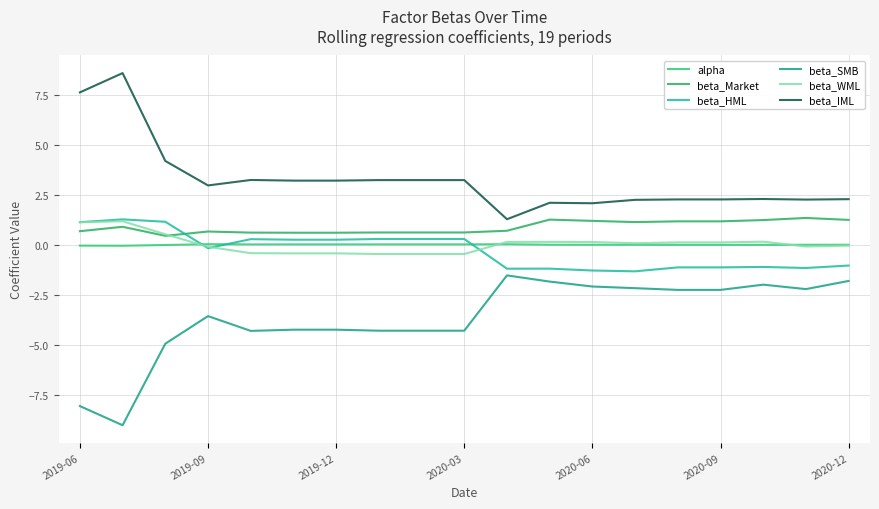

After their last crossing, which series has the higher values: beta_HML or alpha?

alpha